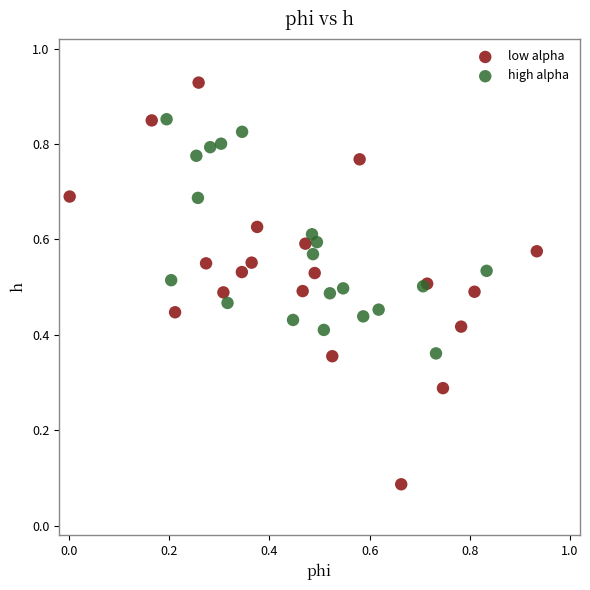

What are all the series names shown in the legend?

low alpha, high alpha